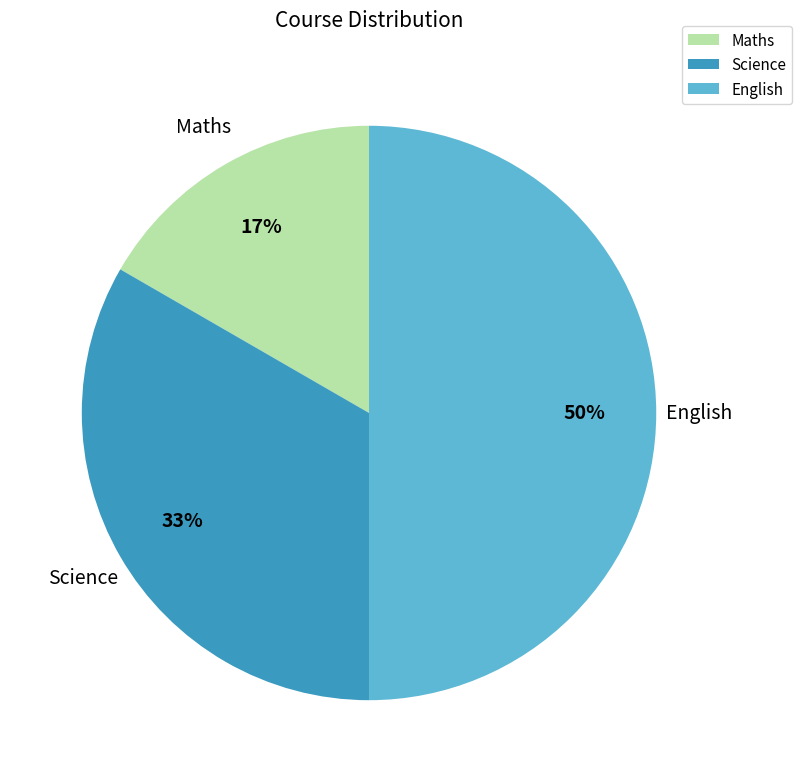

Which has a higher value, Maths or English?

English